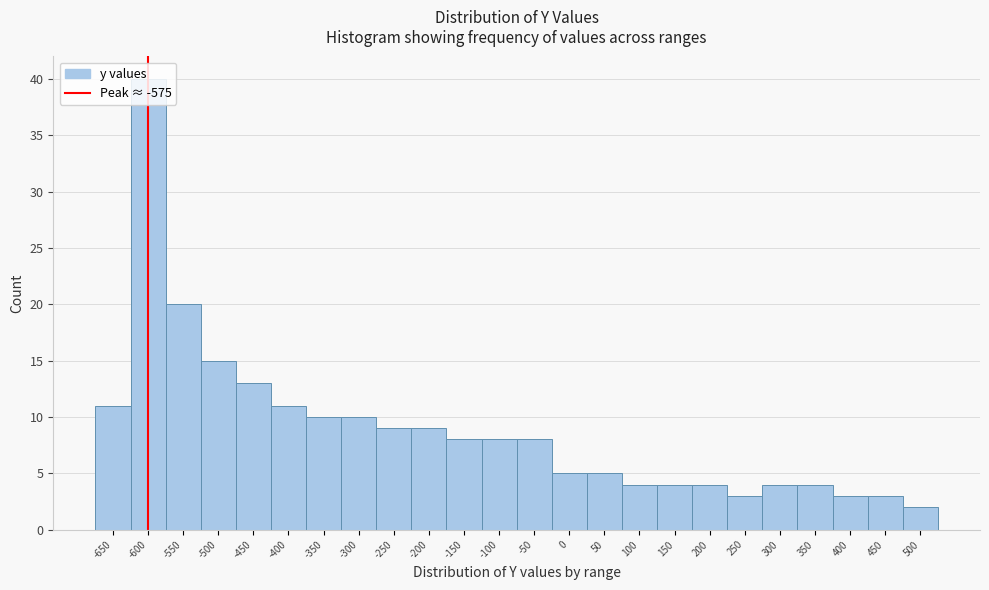

What is the value of the 21st bar from the left?

4